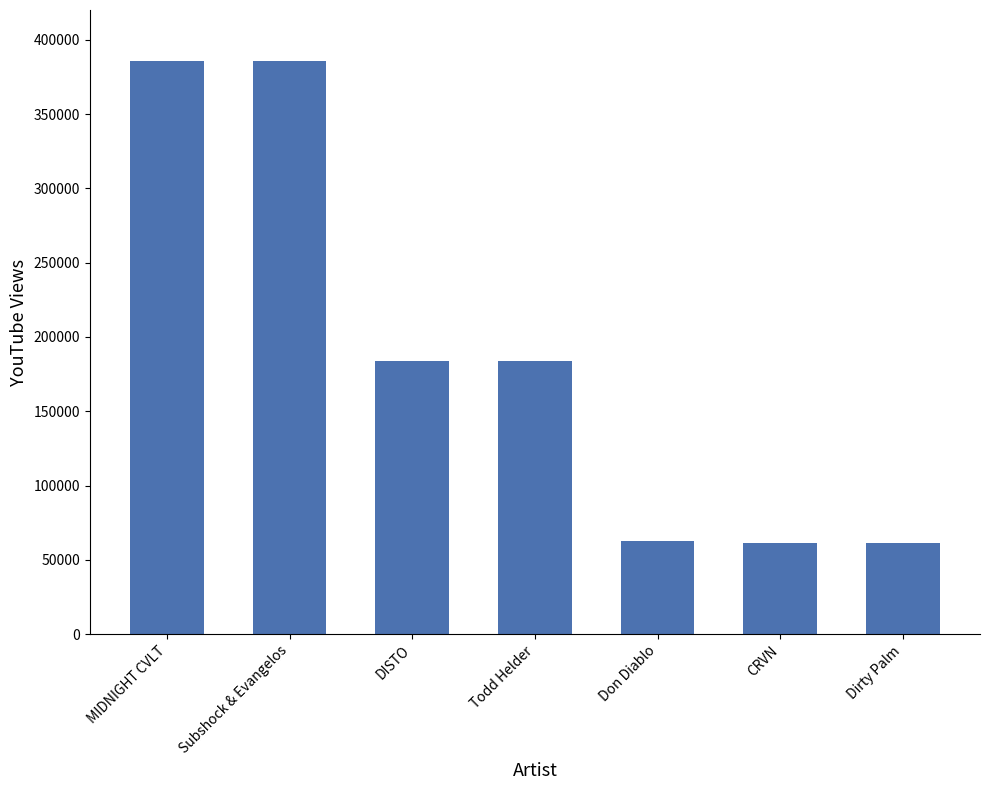

At which label does the data first exceed 183700?

MIDNIGHT CVLT